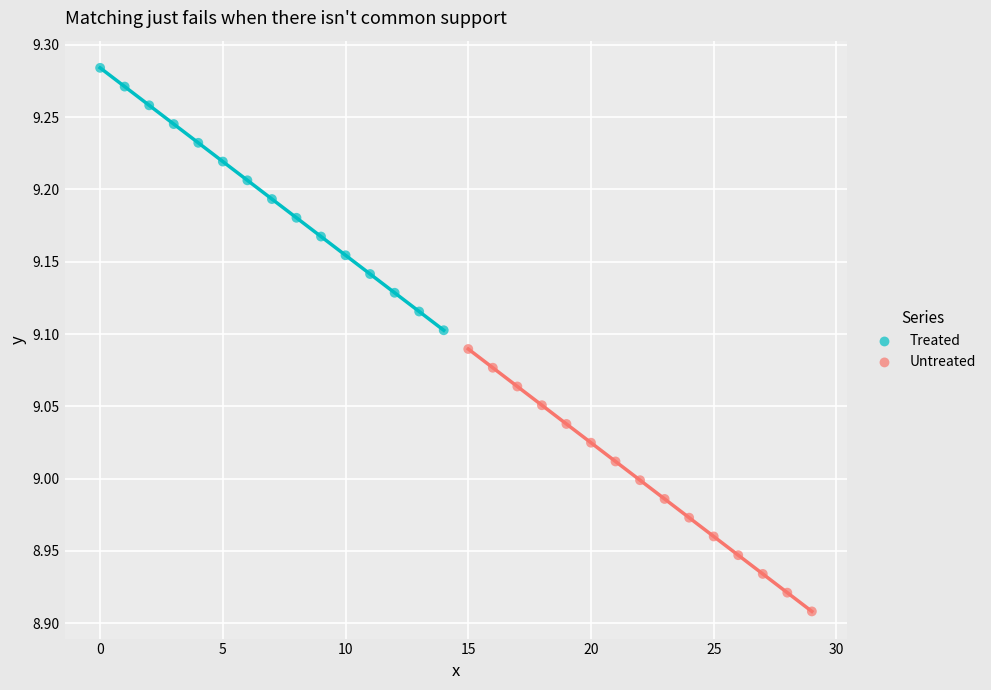

Which series reaches the maximum Y coordinate?

Treated